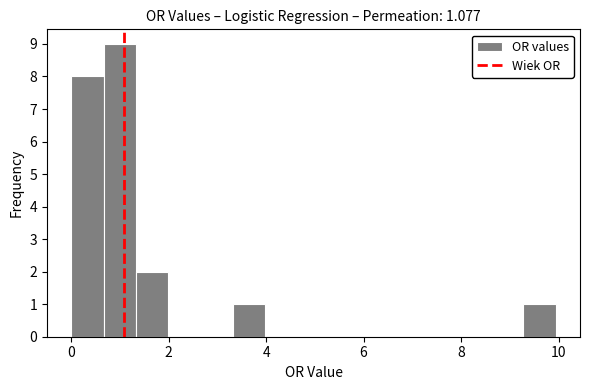

Read against the x-axis, roughly where is the centre of the tallest bar?

1.0